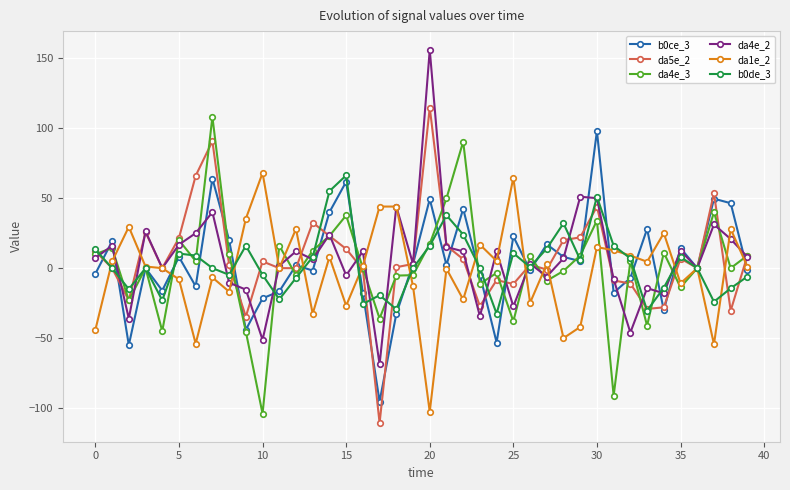

True or false: da4e_2 has more than 2 points higher than both neighbors.

True